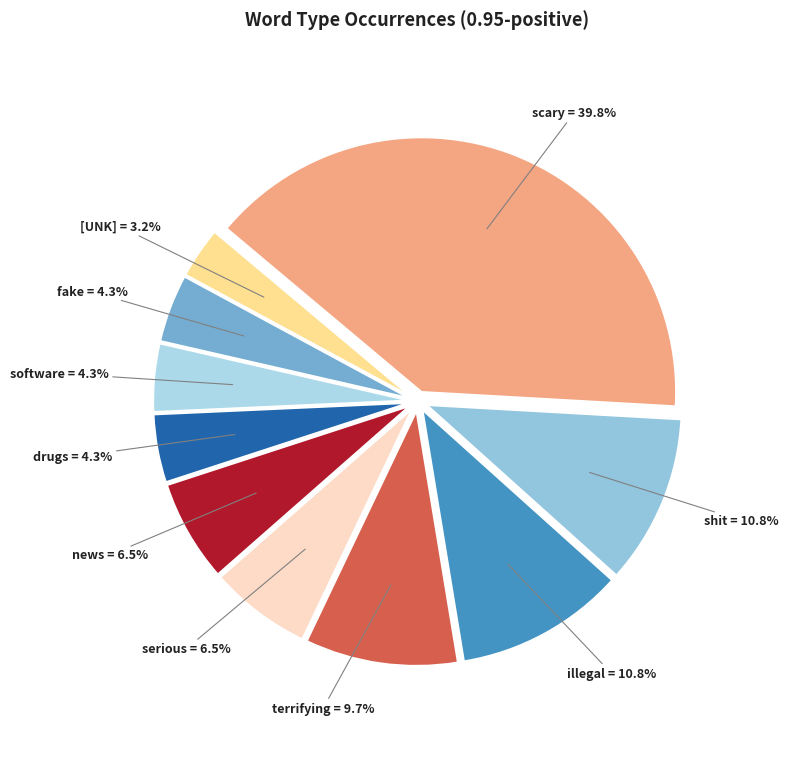

Between terrifying = 9.7% and serious = 6.5%, which is larger?

terrifying = 9.7%